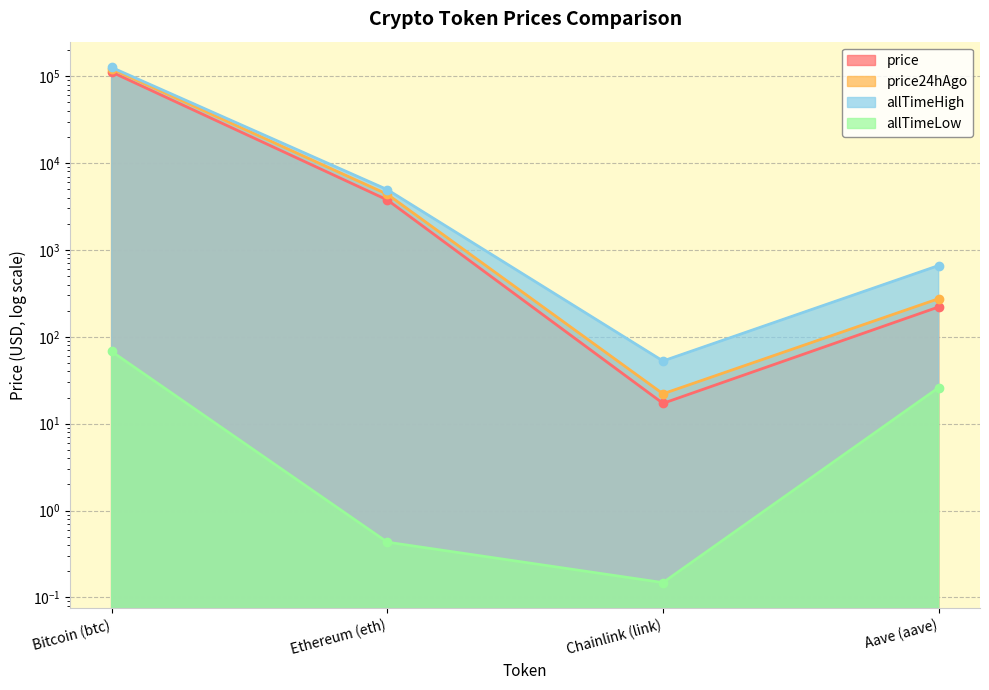

How many values in the price24hAgo series exceed 4374?

2